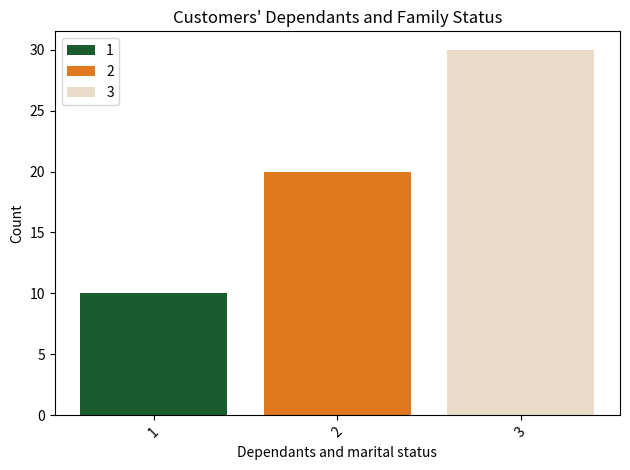

Reading right to left, transcribe all the data shown in this chart.

1: 2=10
2: 2=20
3: 2=30